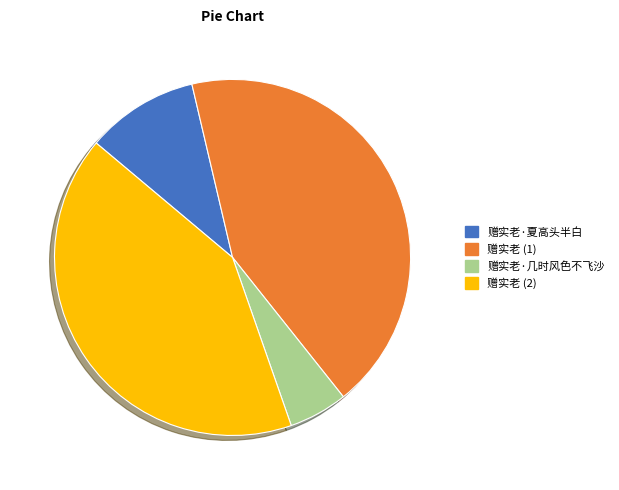

Which has a higher value, 赠实老·夏高头半白 or 赠实老 (1)?

赠实老 (1)